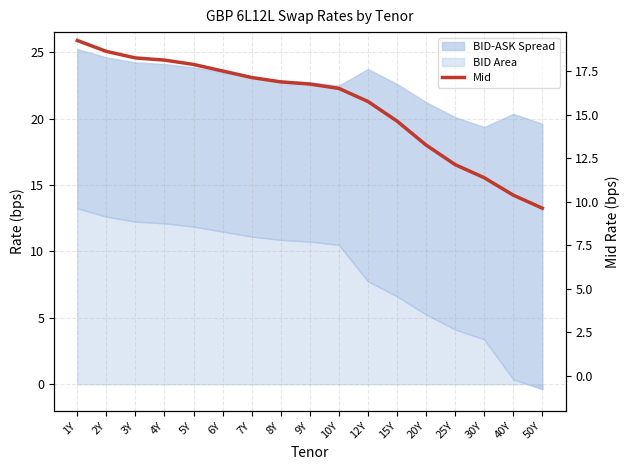

What is the label of the 16th point from the left?

40Y